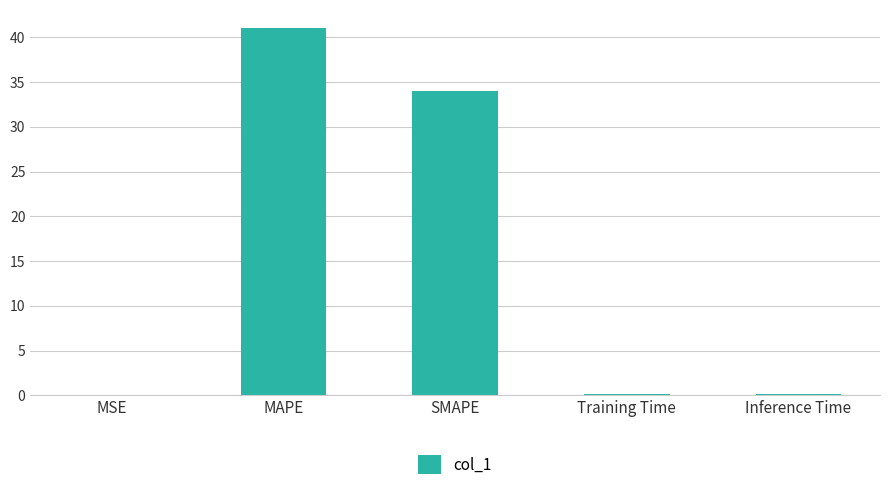

Are the bars horizontal?

No